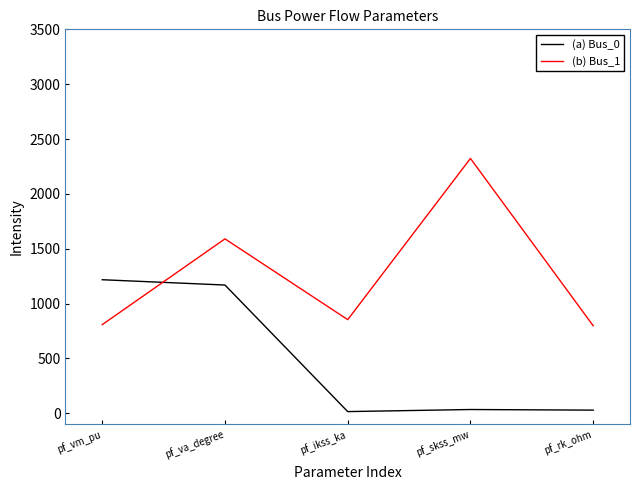

Which series has the largest total across all categories?

(b) Bus_1